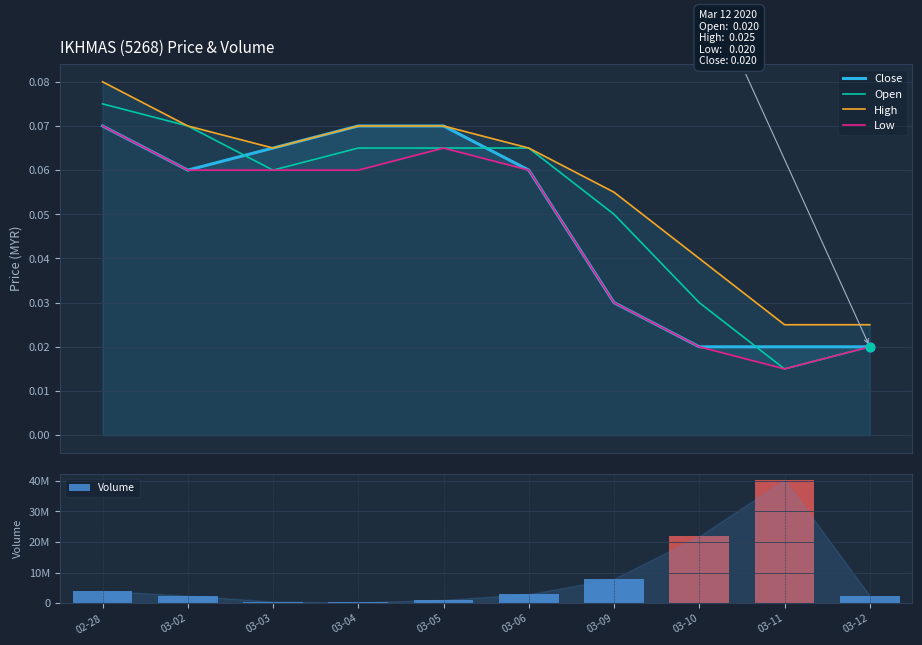

Which series has the largest Y range (max minus min)?

Volume